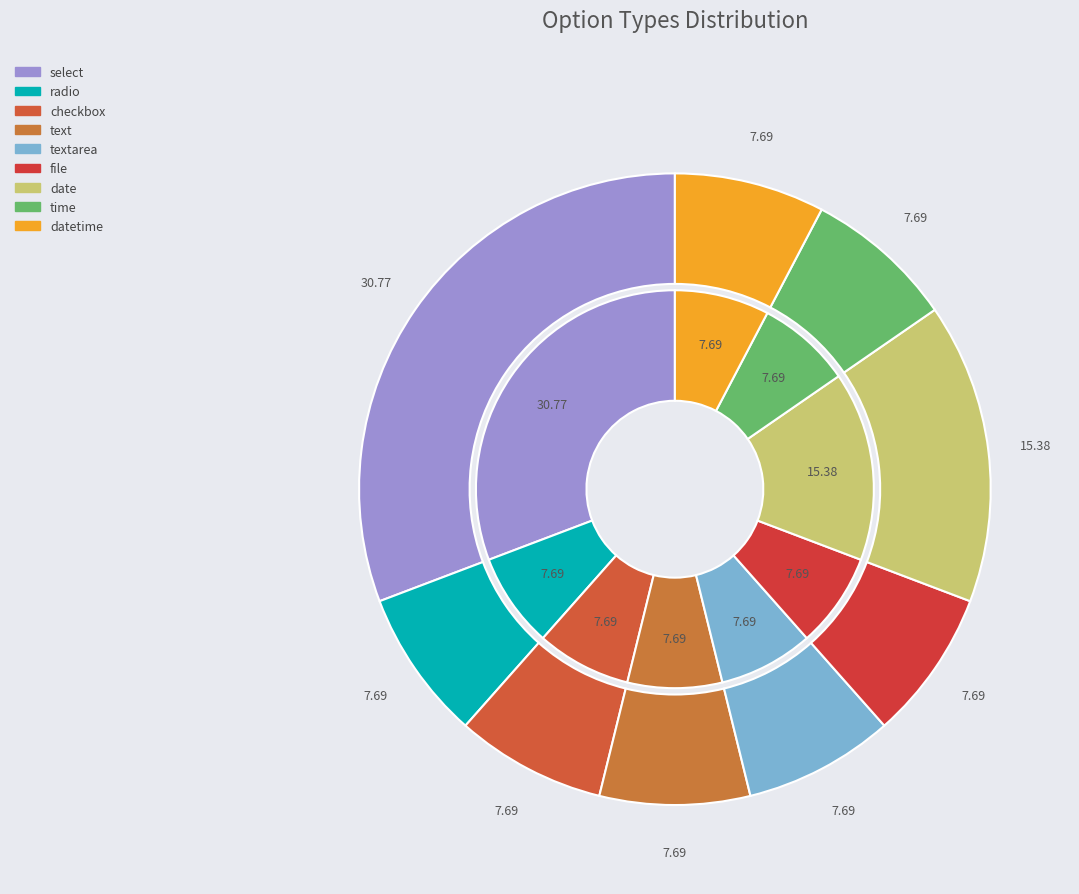

To the nearest percent, what portion does radio represent?

8%